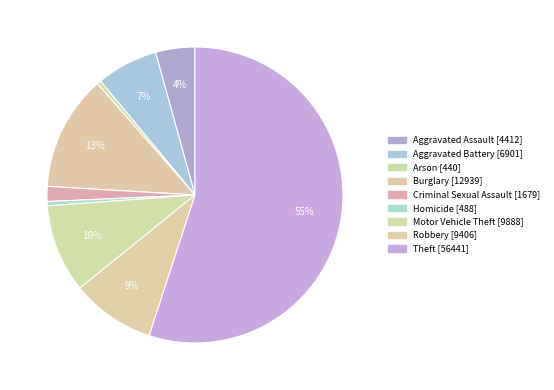

How many slices are in this pie chart?

9